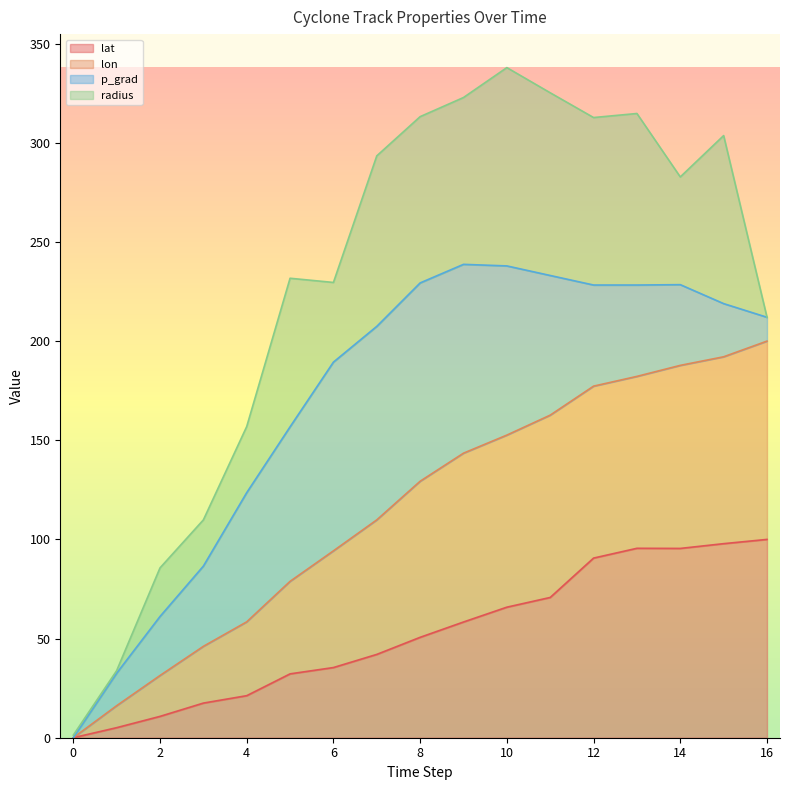

What is the total value across all series at 6?

229.6